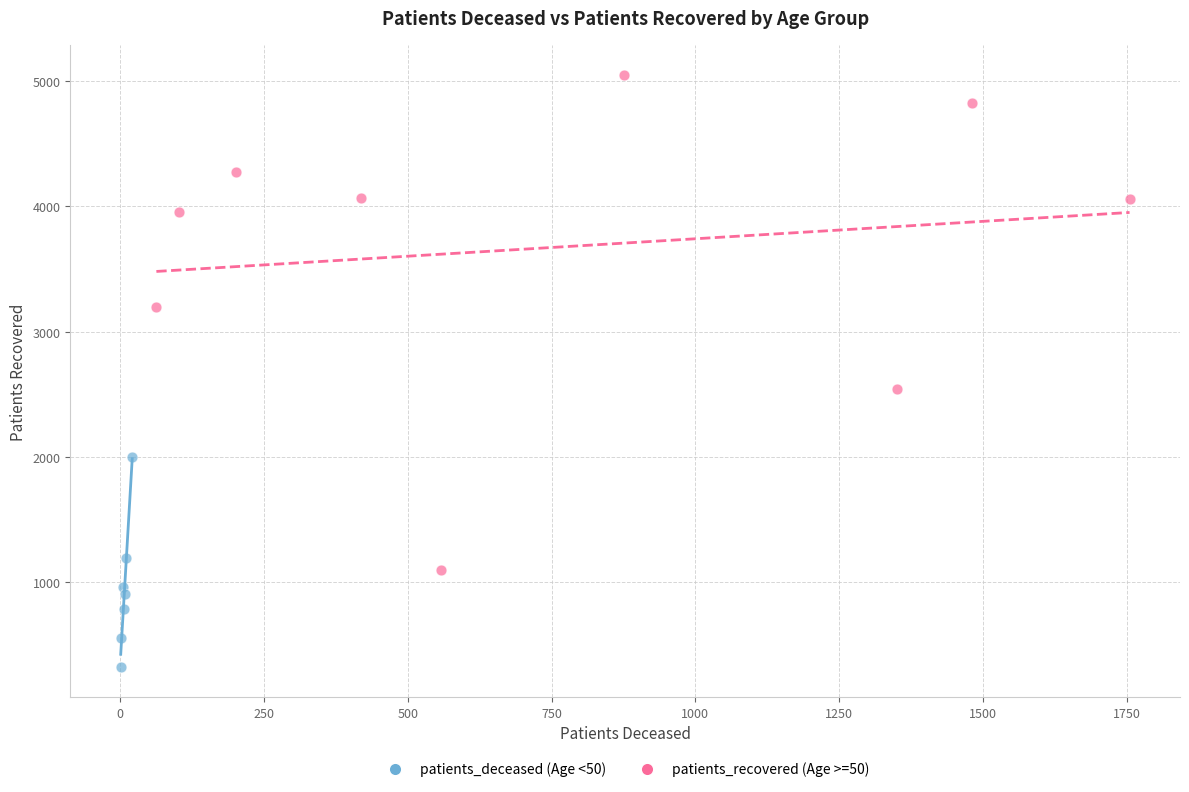

Which series contains the lowest Y value?

patients_deceased (Age <50)